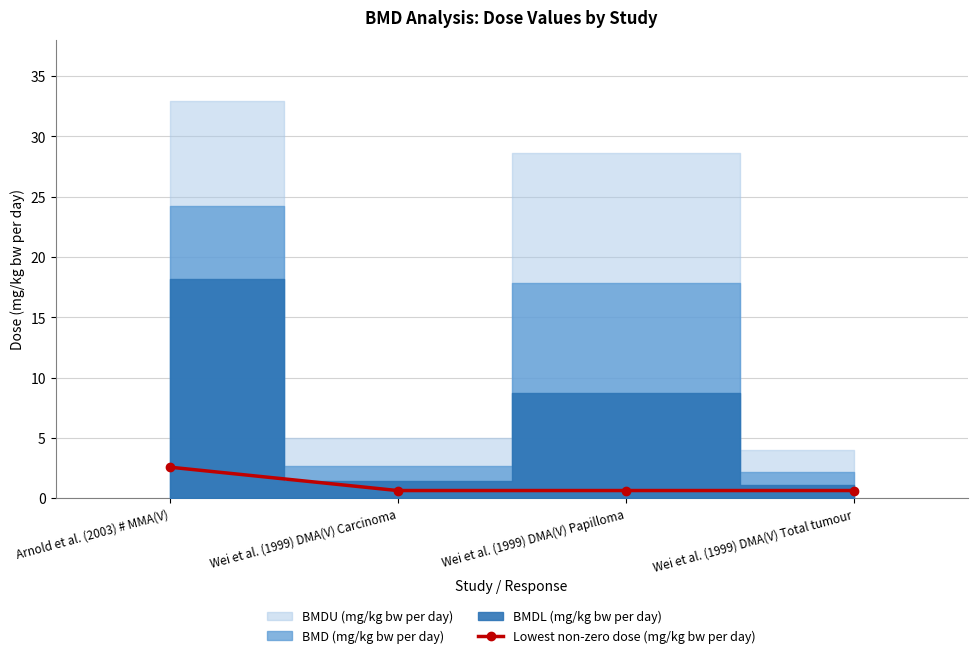

What is the label of the 2nd point from the right?

Wei et al. (1999) DMA(V) Papilloma